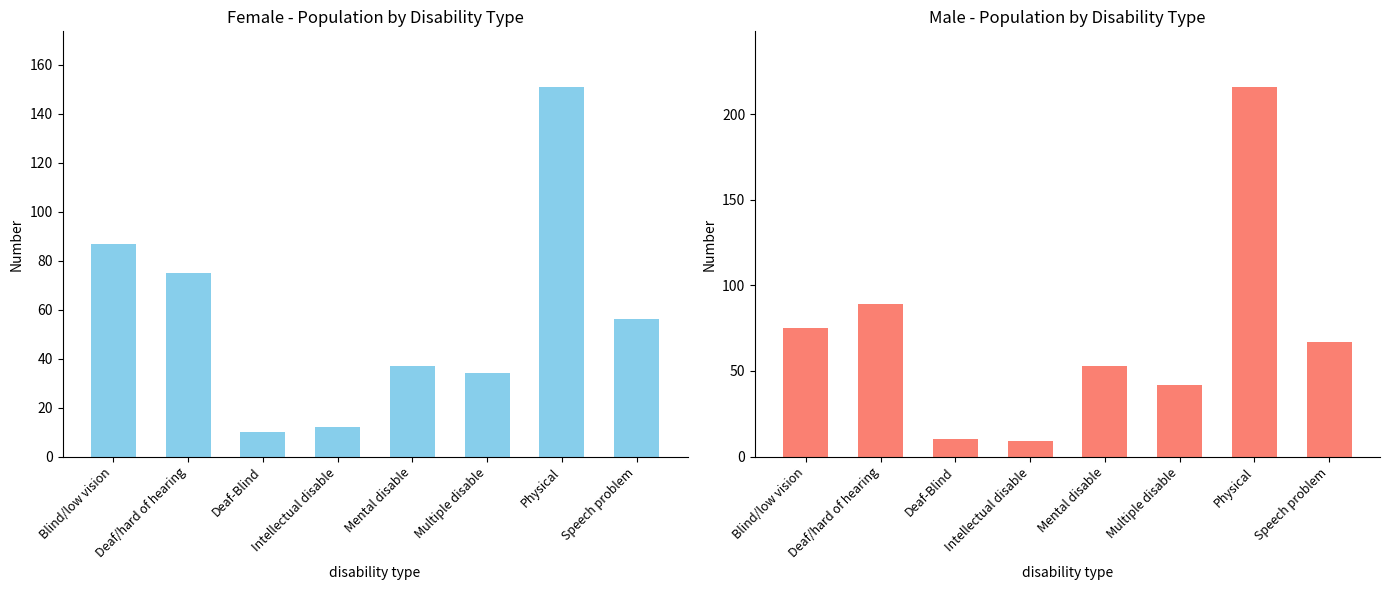

What is the difference between the maximum and minimum values in the Female series?

141